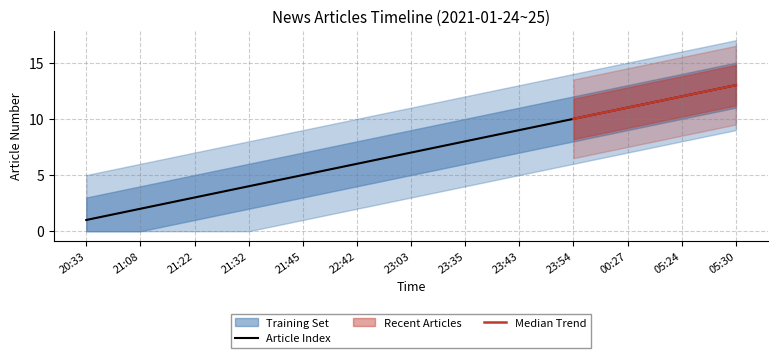

The chart shows a value of 1 at 20:33. True or false?

True